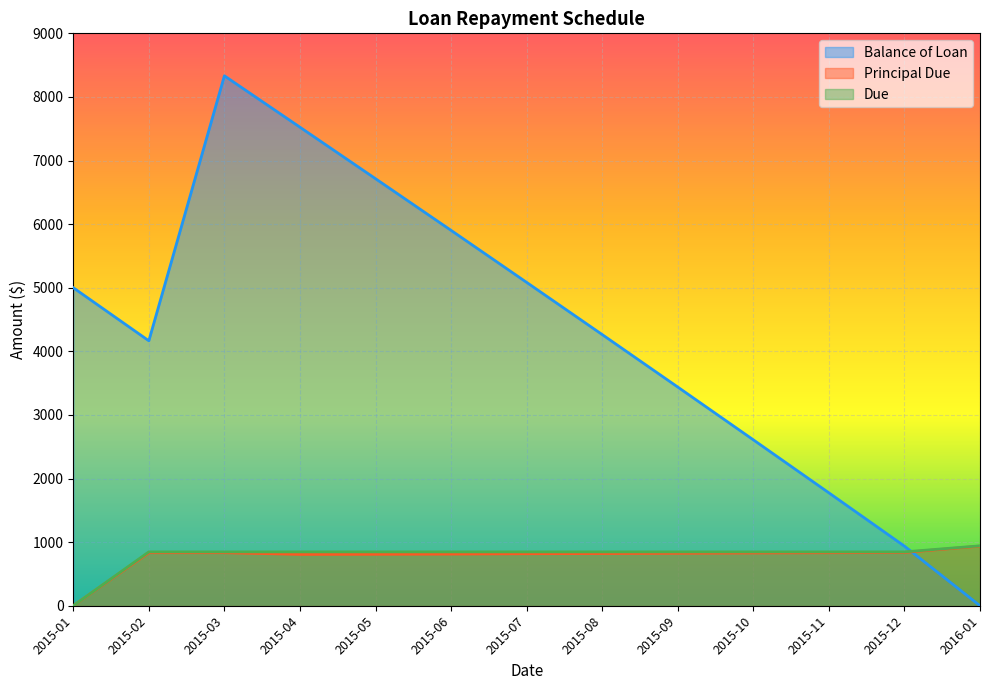

List the series in order of their peak value, highest first.

Balance of Loan, Due, Principal Due